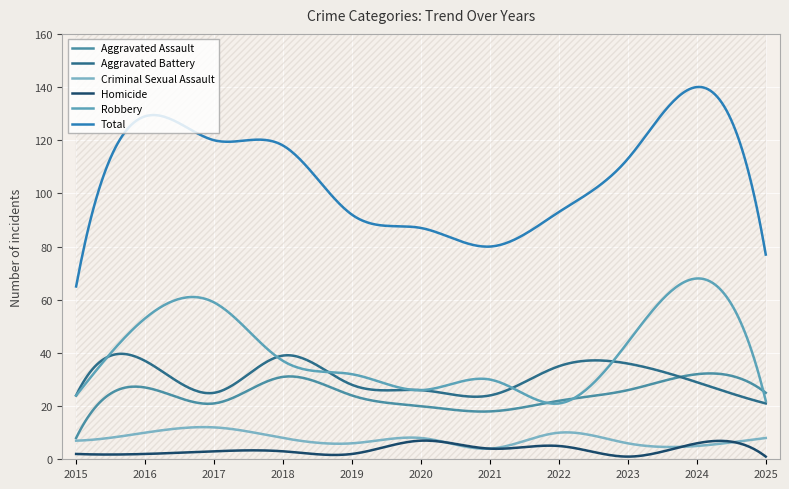

Reading right to left, extract all data points from this chart.

Aggravated Assault: 2025=25	2024=32	2023=26	2022=22	2021=18	2020=20	2019=24	2018=31	2017=21	2016=27	2015=8
Aggravated Battery: 2025=21	2024=29	2023=36	2022=35	2021=24	2020=26	2019=28	2018=39	2017=25	2016=37	2015=24
Criminal Sexual Assault: 2025=8	2024=5	2023=6	2022=10	2021=4	2020=8	2019=6	2018=8	2017=12	2016=10	2015=7
Homicide: 2025=1	2024=6	2023=1	2022=5	2021=4	2020=7	2019=2	2018=3	2017=3	2016=2	2015=2
Robbery: 2025=22	2024=68	2023=44	2022=21	2021=30	2020=26	2019=32	2018=37	2017=59	2016=53	2015=24
Total: 2025=77	2024=140	2023=113	2022=93	2021=80	2020=87	2019=92	2018=118	2017=120	2016=129	2015=65